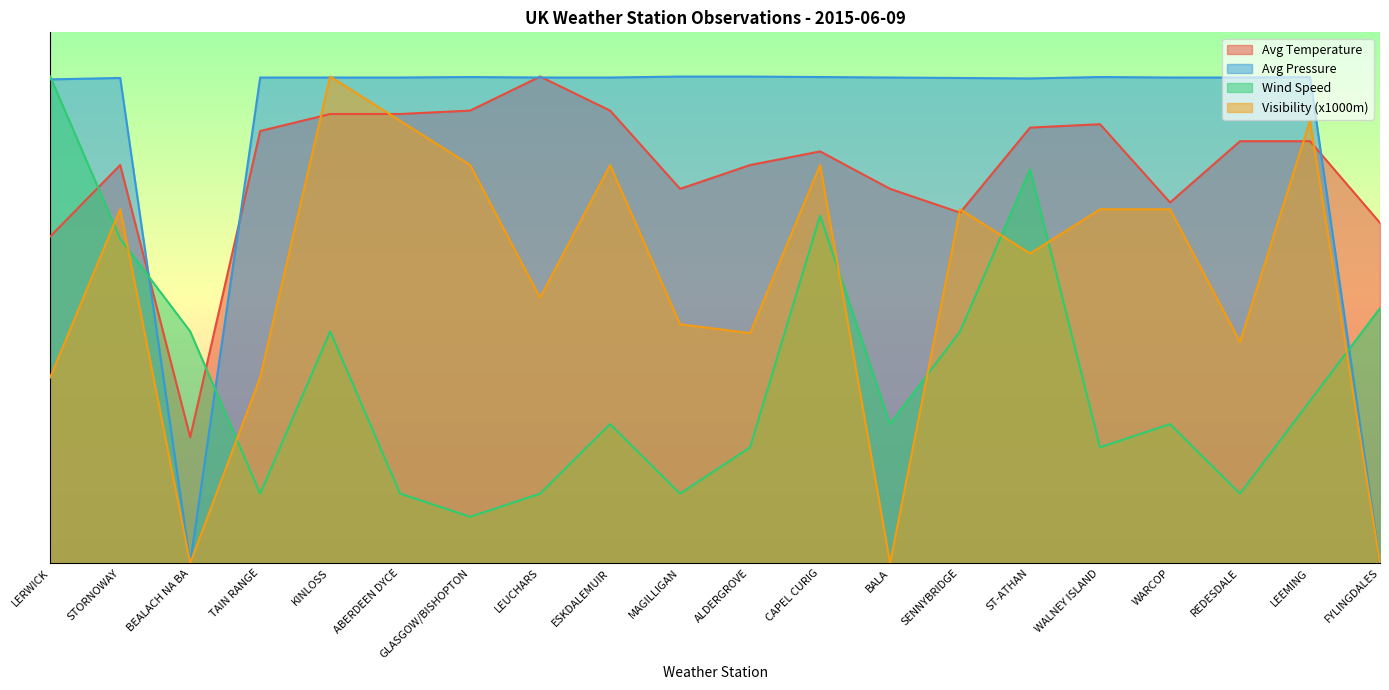

Between which two adjacent categories do Avg Pressure and Avg Temperature first intersect?

STORNOWAY and BEALACH NA BA